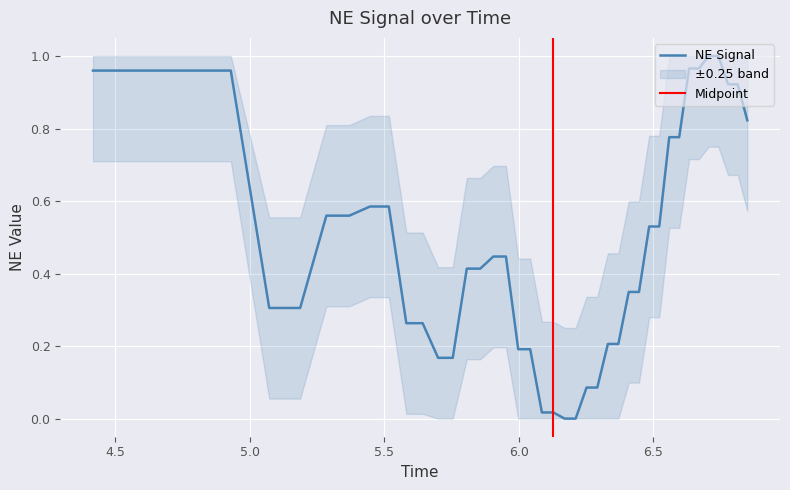

What is the value of the 10th point from the left?

0.3